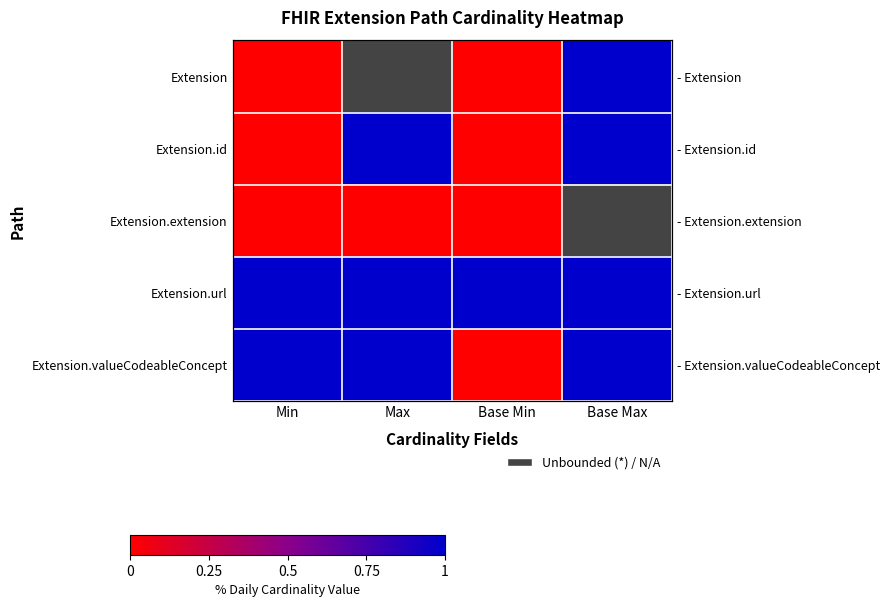

What is the difference between the highest and lowest values at Min?

1.0